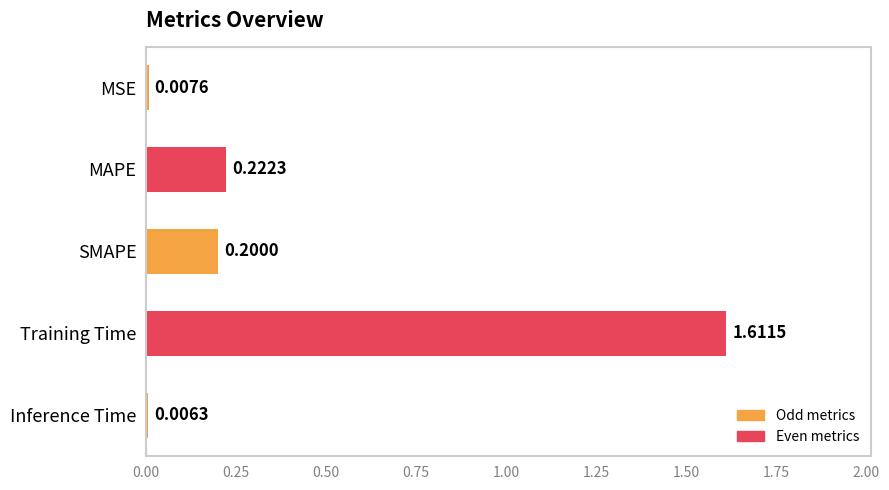

What is the sum of all values?

2.0